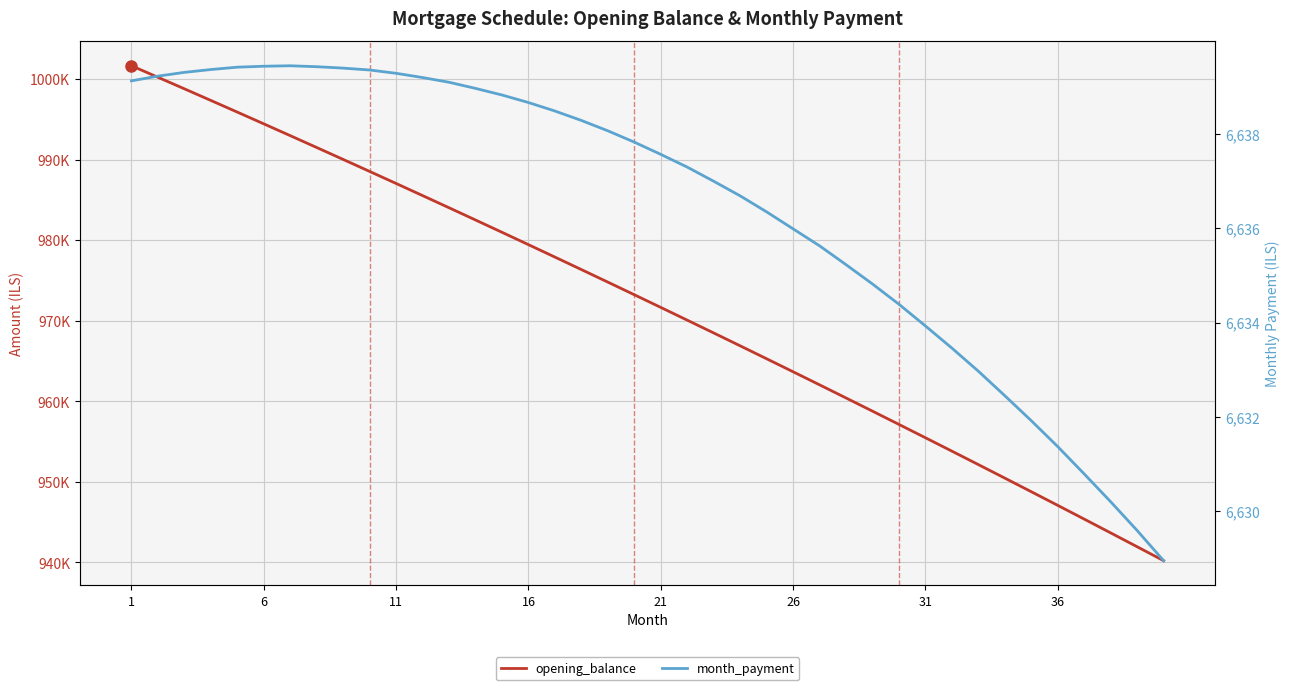

At how many categories does at least one series exceed 33870?

40